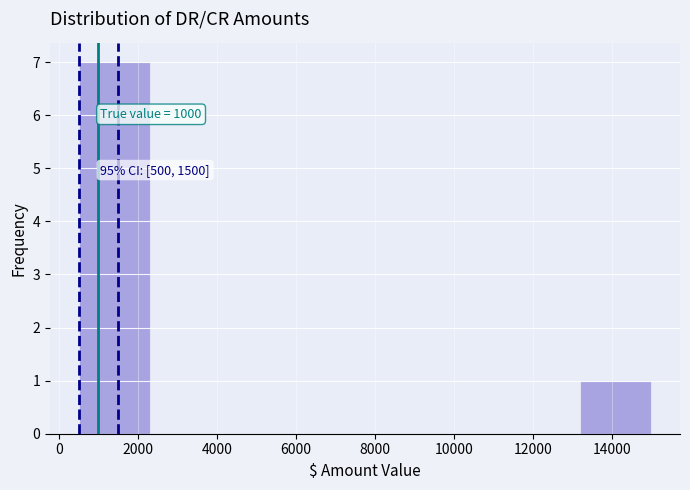

Over which range of the x-axis is the bar tallest?

600 to 2400